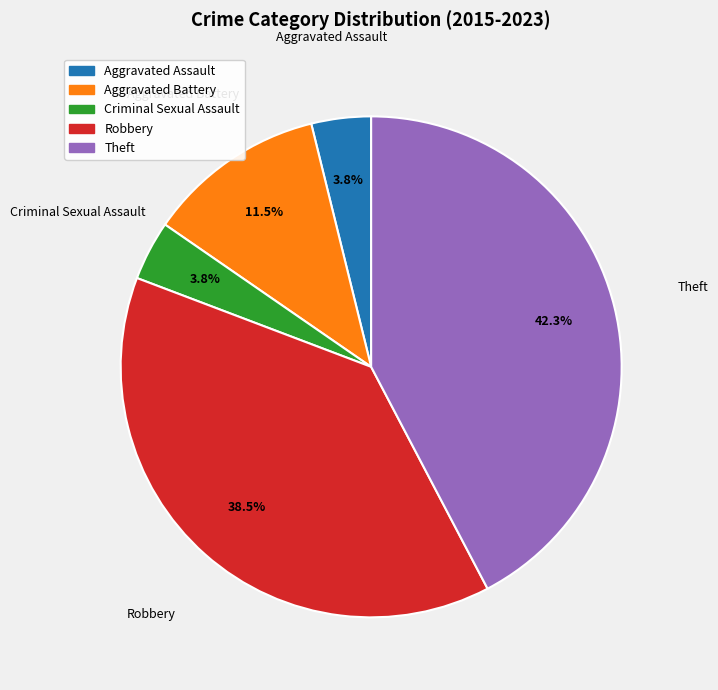

What percentage is NOT represented by Theft?

57.7%